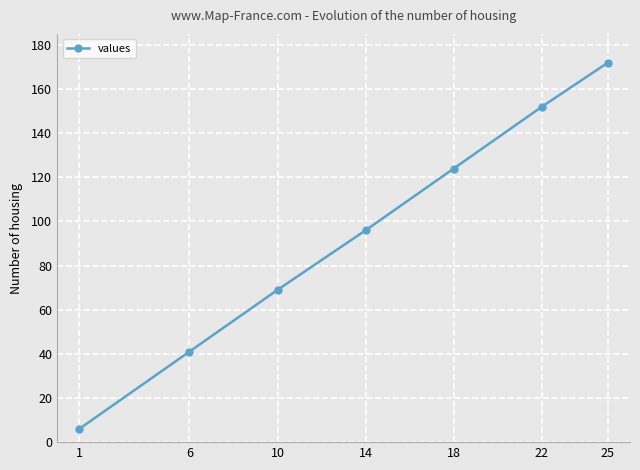

True or false: the data has more than 2 interior local peaks.

False